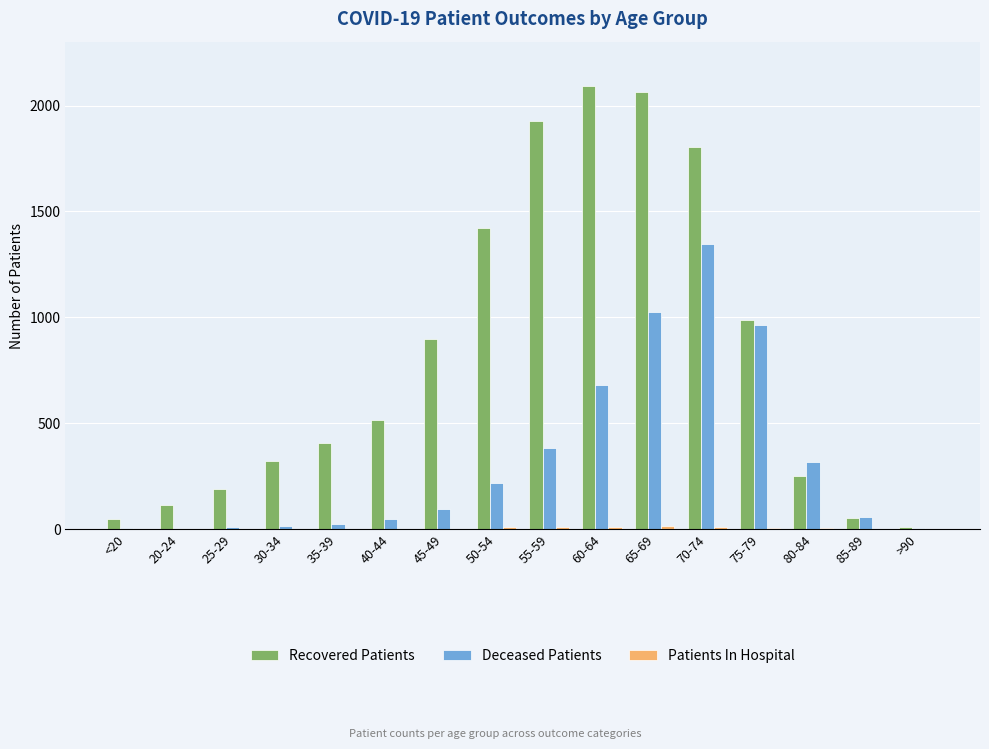

How many distinct data groups are displayed?

3